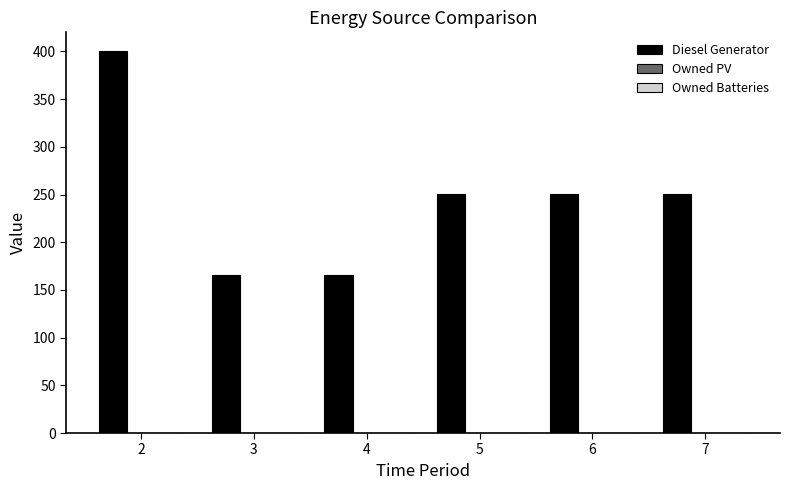

Does the chart contain stacked bars?

No